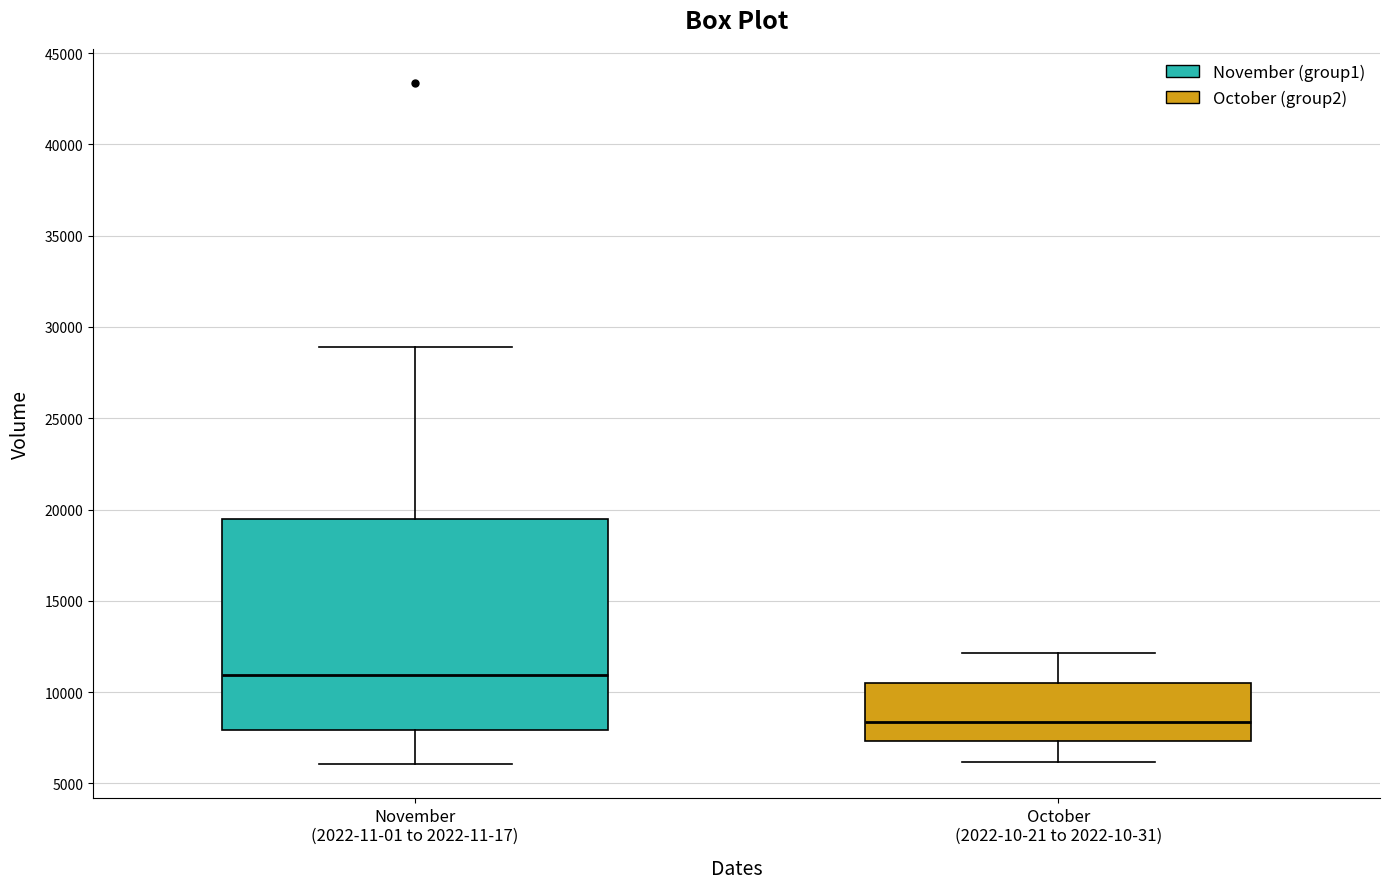

Reading left to right, read every box against the y-axis: the position of its median line, the range the box covers, and the ends of its whiskers. The values are not printed on the chart, so give them approximately, as read against the axis.

November (2022-11-01 to 2022-11-17): median 11000, box 8000 to 19500, whiskers 6000 to 29000
October (2022-10-21 to 2022-10-31): median 8500, box 7500 to 10500, whiskers 6000 to 12000